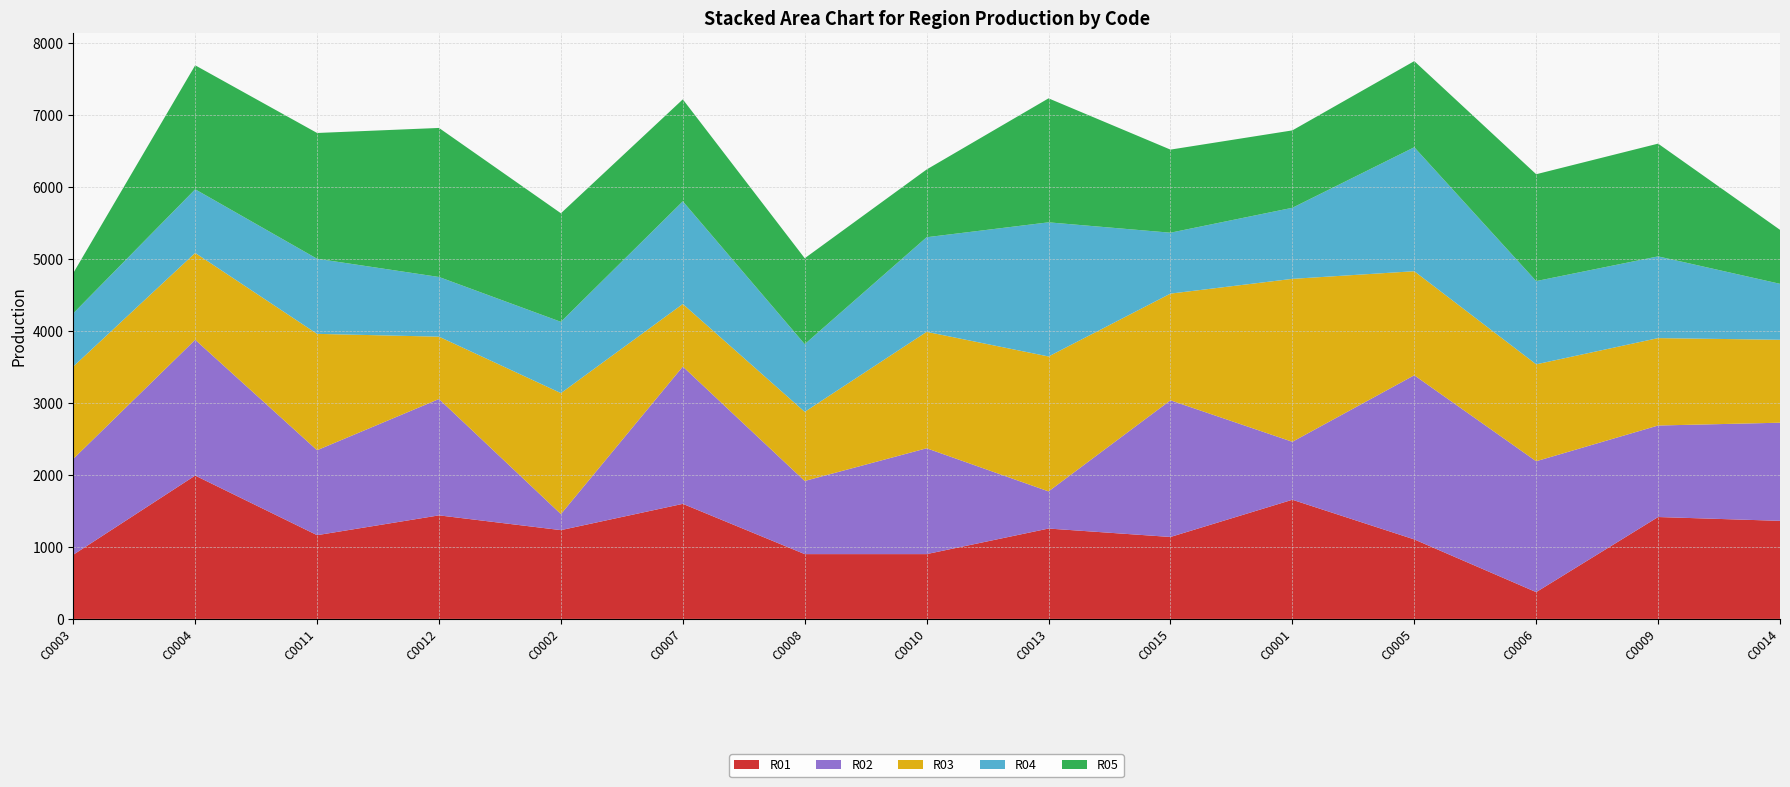

Reading right to left, extract all data points from this chart.

R01: 1362	1415	372	1104	1655	1138	1255	900	900	1598	1233	1438	1163	1991	891
R02: 1363	1271	1818	2280	805	1898	516	1470	1016	1907	223	1616	1180	1886	1332
R03: 1152	1214	1346	1445	2263	1482	1874	1617	960	869	1680	866	1616	1206	1282
R04: 777	1135	1156	1722	987	846	1863	1314	940	1426	990	829	1043	884	739
R05: 750	1566	1484	1196	1075	1154	1722	941	1193	1416	1508	2070	1747	1722	560